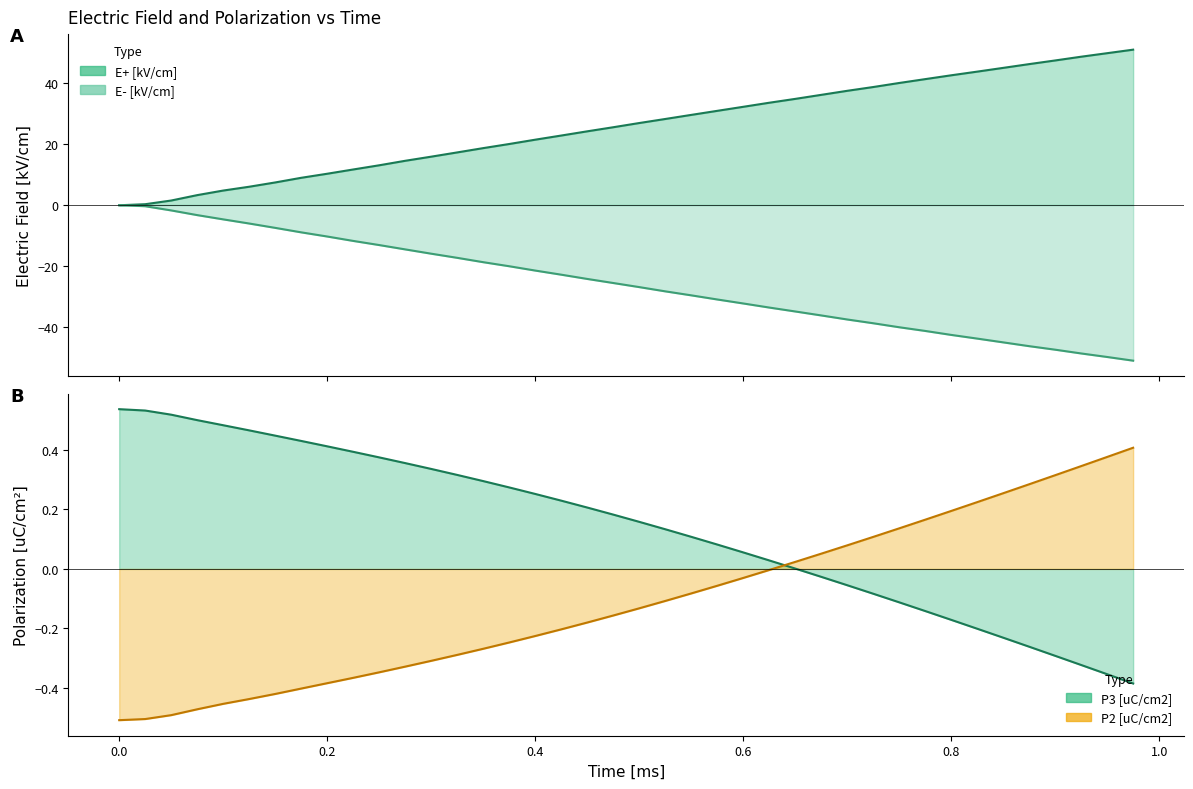

What are all the series names shown in the legend?

E+ [kV/cm], E- [kV/cm], P2 [uC/cm2], P3 [uC/cm2]